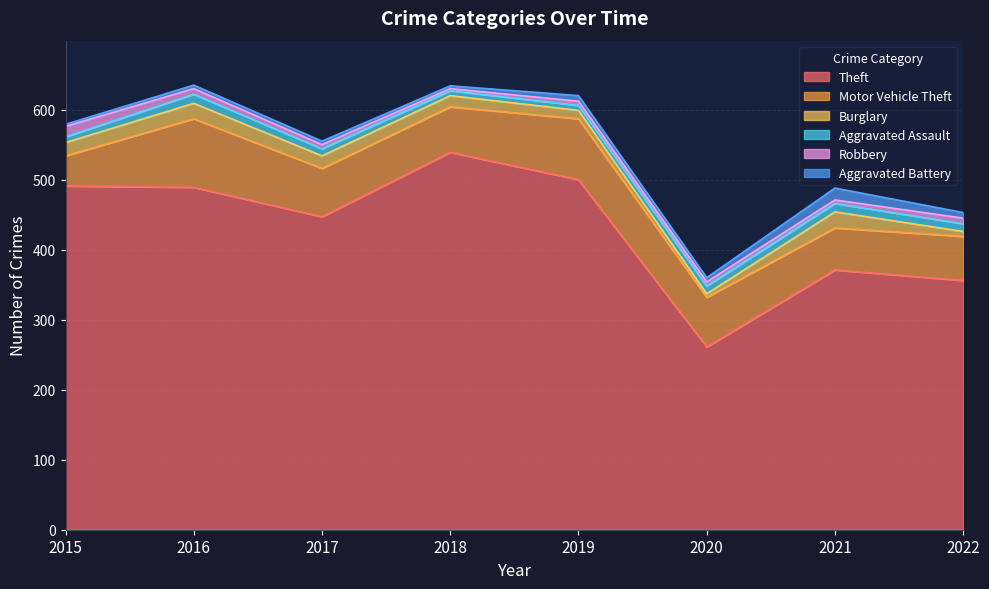

What is the value of the Burglary point at the 3rd from the left?

18